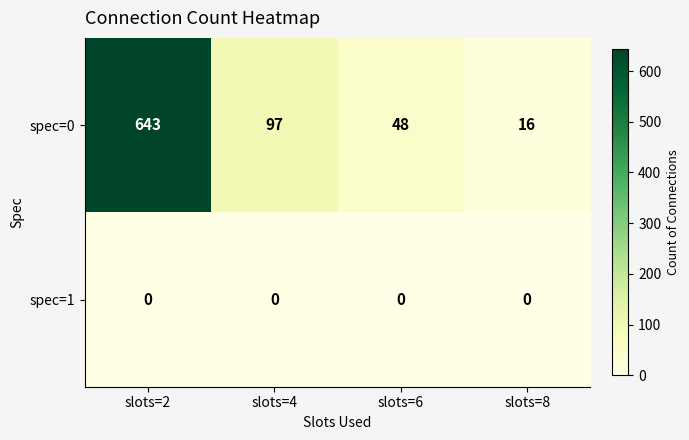

What is the difference between the second highest and second lowest values in the spec=0 series?

49